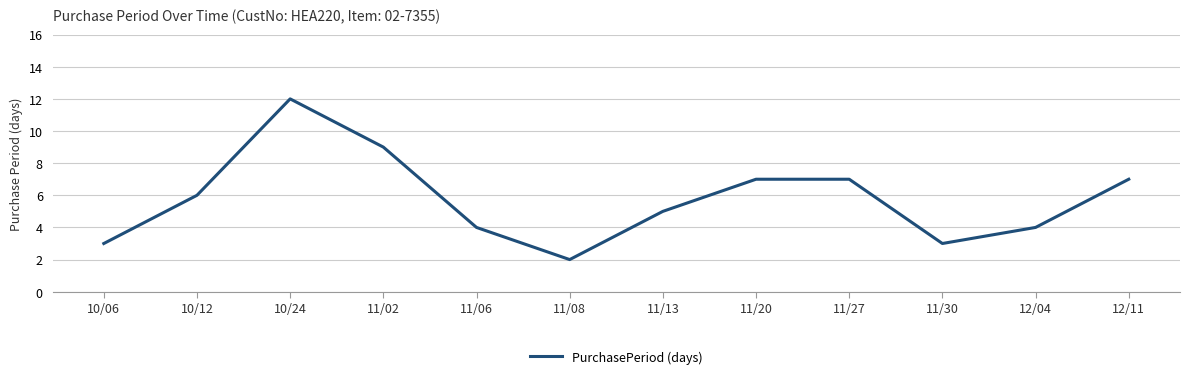

Which category has the highest value across all series?

10/24